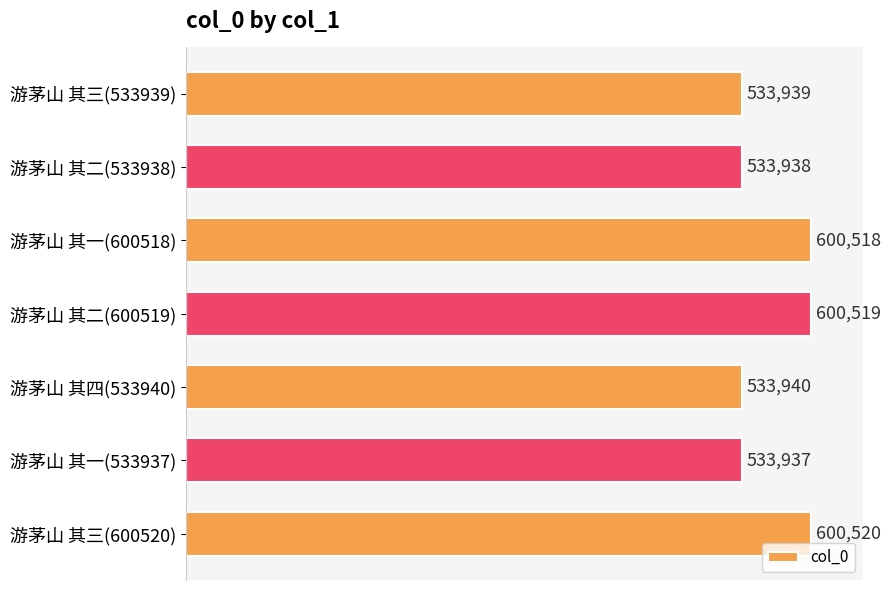

Where is the data nearest to the value 567228?

游茅山 其四(533940)